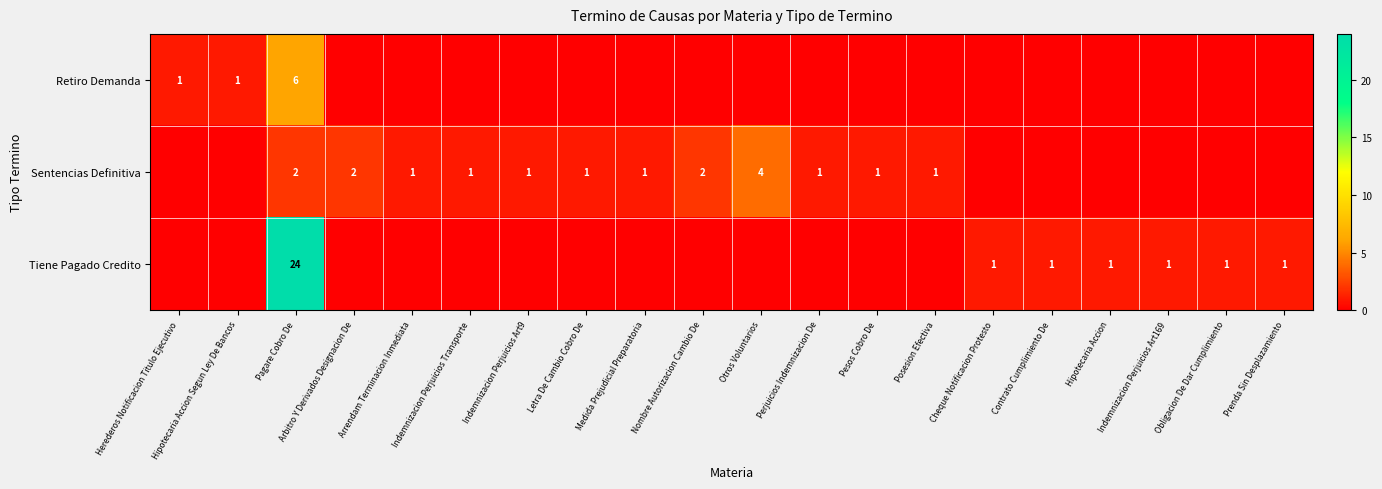

Which category has the highest value across all series?

Pagare Cobro De